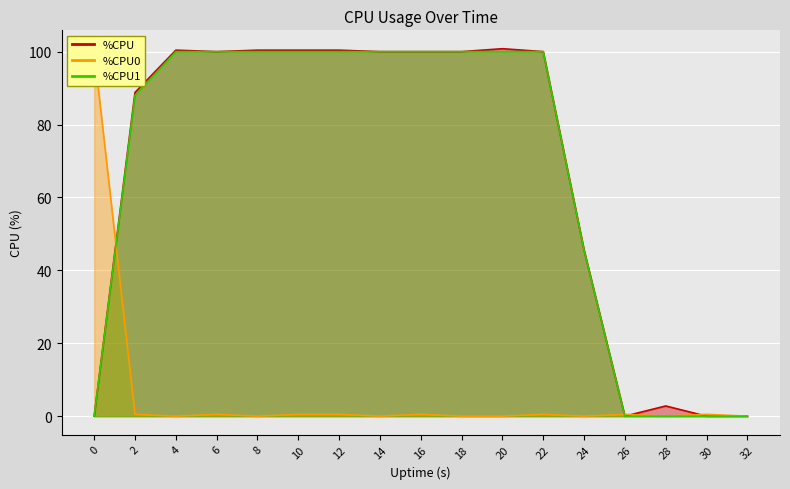

True or false: %CPU1 has a value of 0.0 at 0.

True